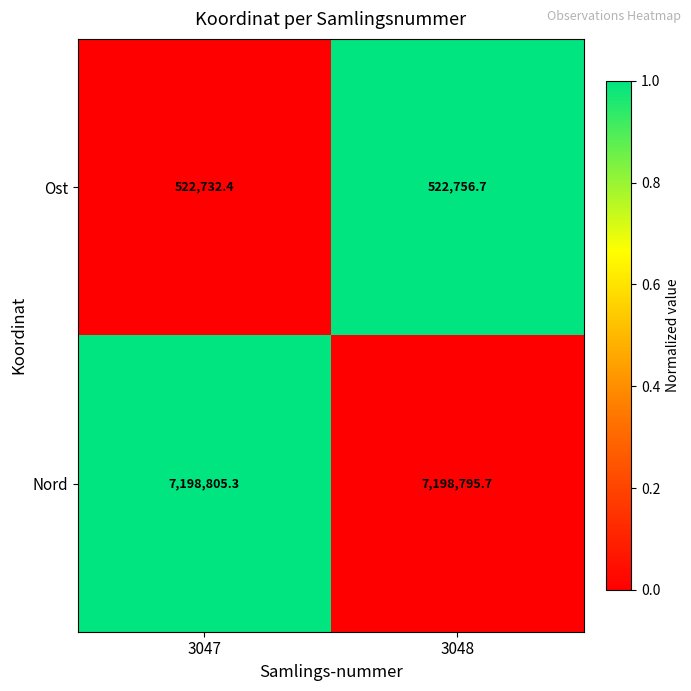

Which label corresponds to the smallest value in the chart?

3047